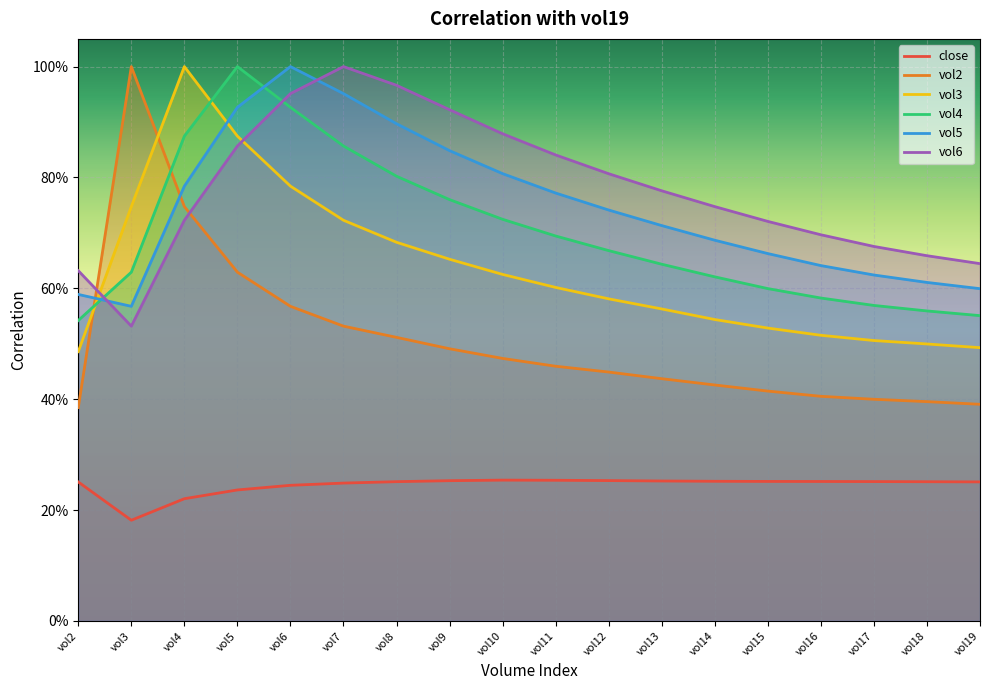

What is the difference between the maximum and minimum values in the vol2 series?

0.6